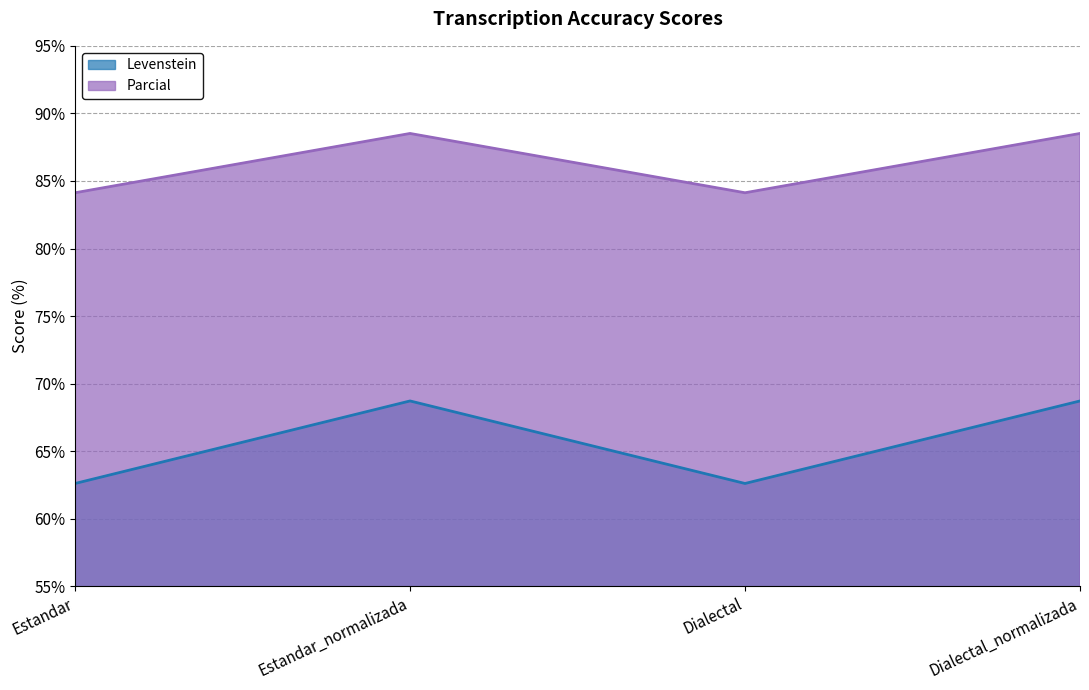

What is the maximum value shown in the chart?

88.5